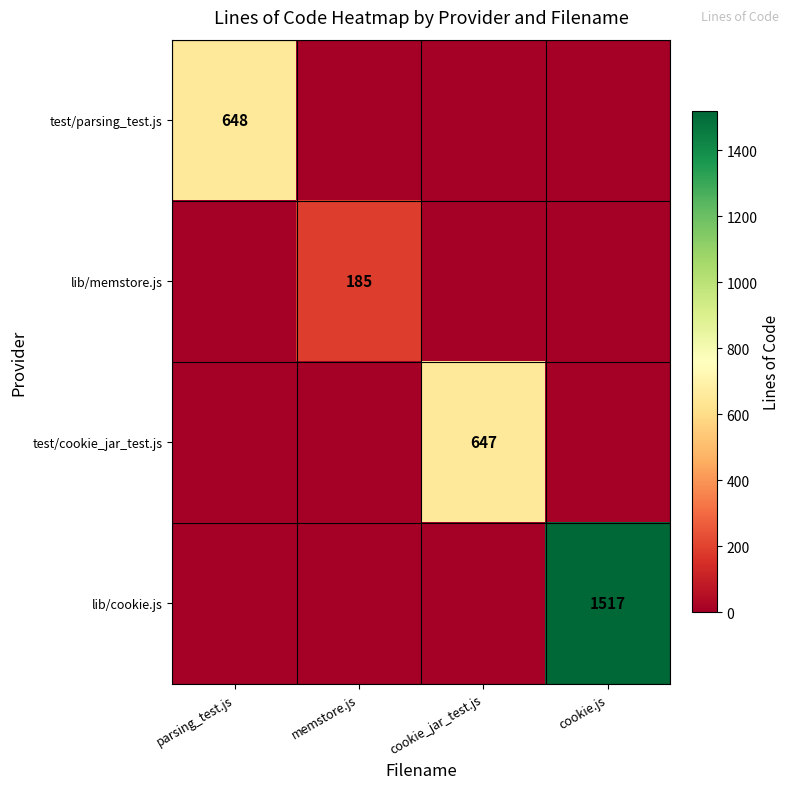

True or false: test/parsing_test.js has a value of 432 at parsing_test.js.

False